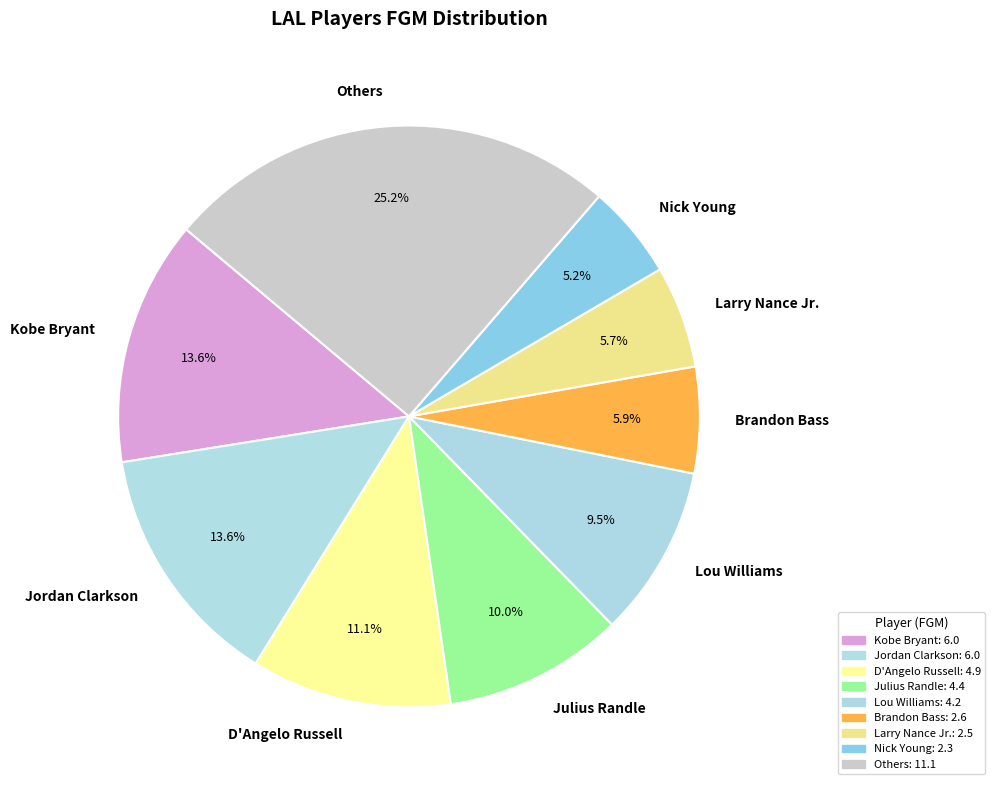

Is the sum of Kobe Bryant and Lou Williams greater than half?

No